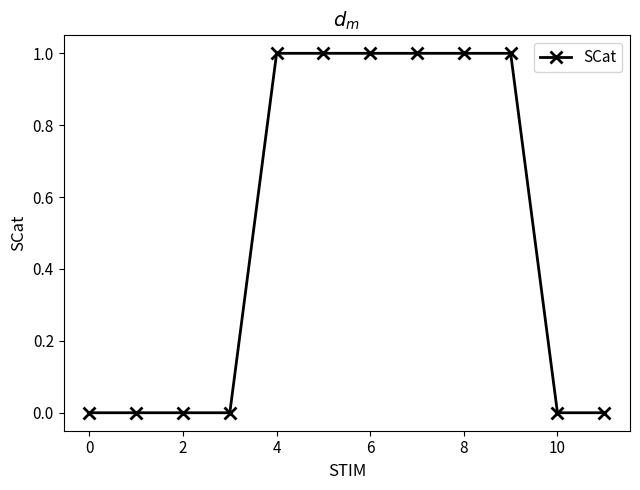

Reading right to left, list all the values displayed in this chart.

0	0	1	1	1	1	1	1	0	0	0	0